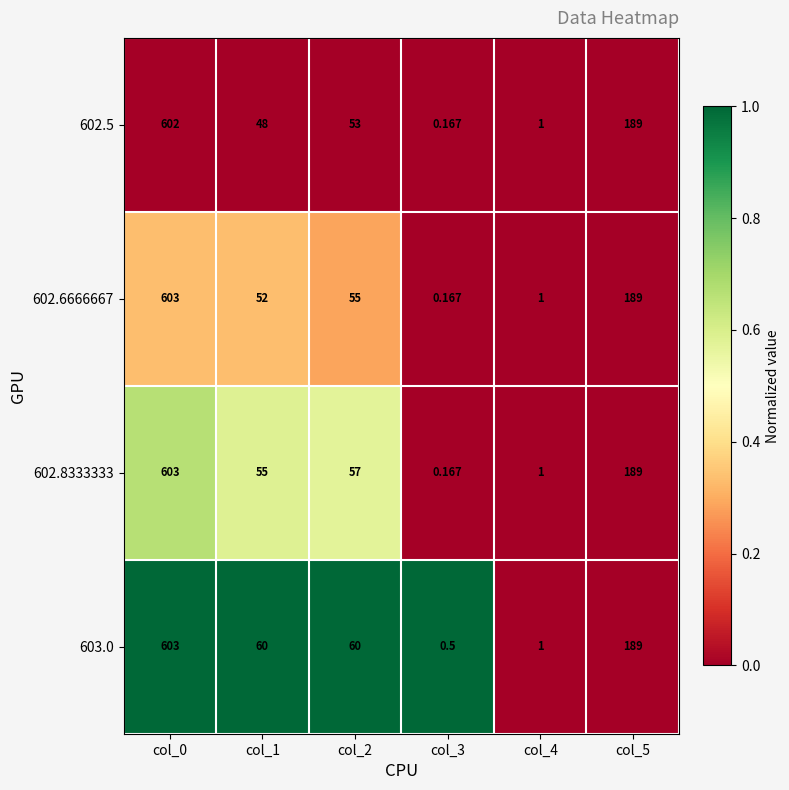

How many distinct data groups are displayed?

4